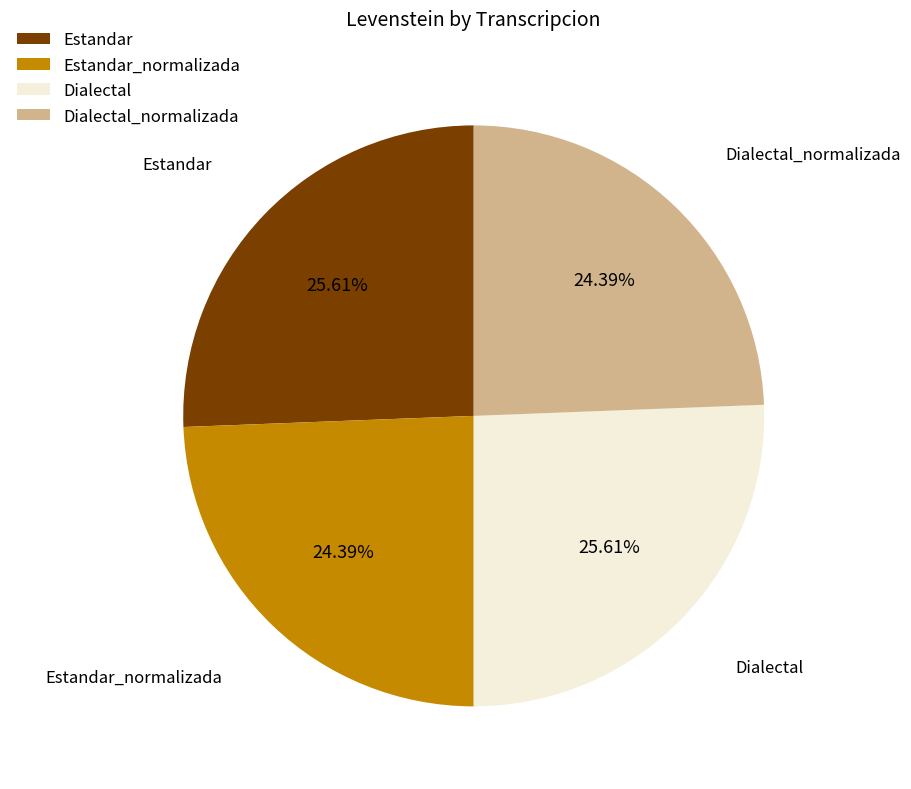

To the nearest percent, what is the average slice percentage?

25%